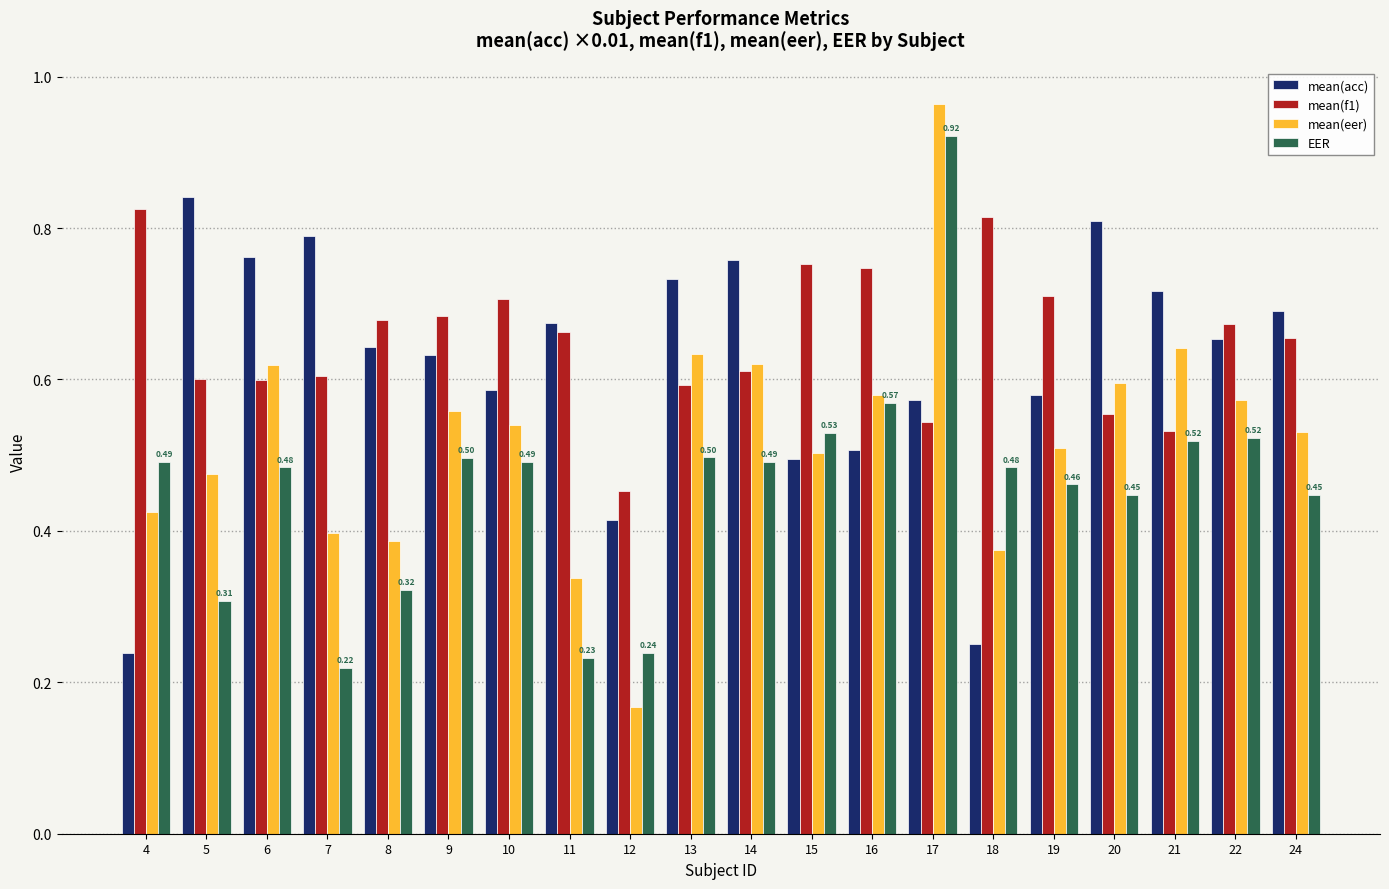

What is the sum of the mean(f1) values at 20 and 22?

1.2